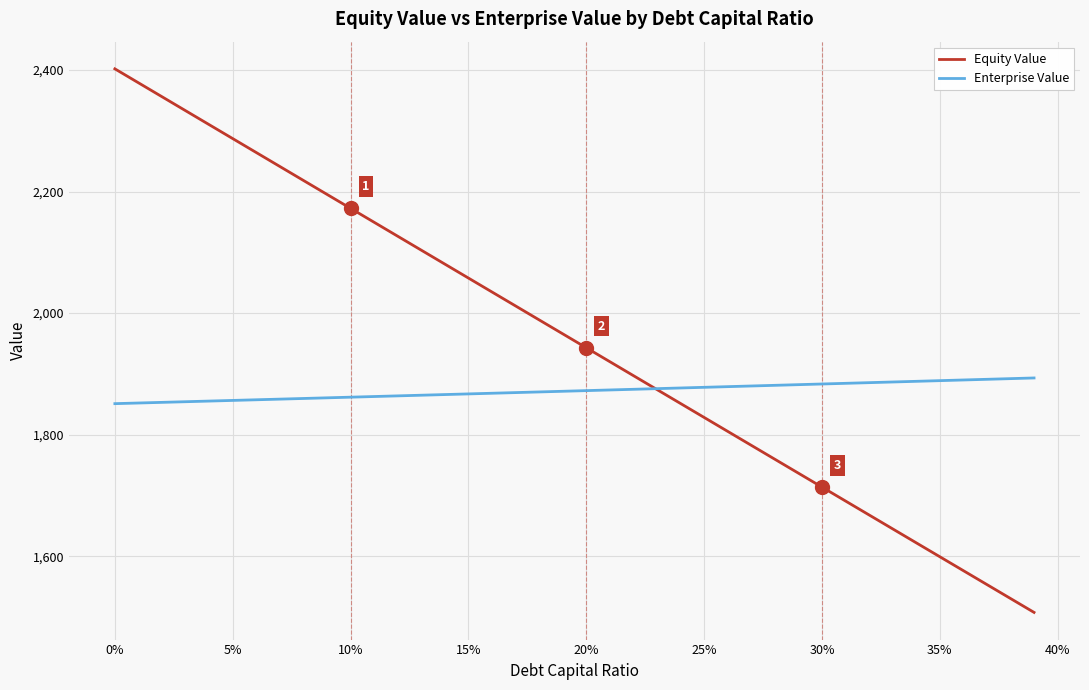

What is the minimum value shown in the chart?

1507.5